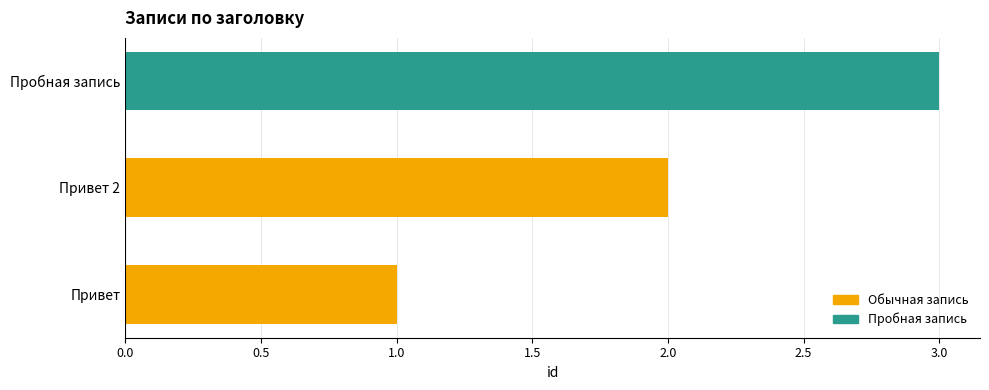

What is the ratio of the value at Пробная запись to the value at Привет 2?

1.5